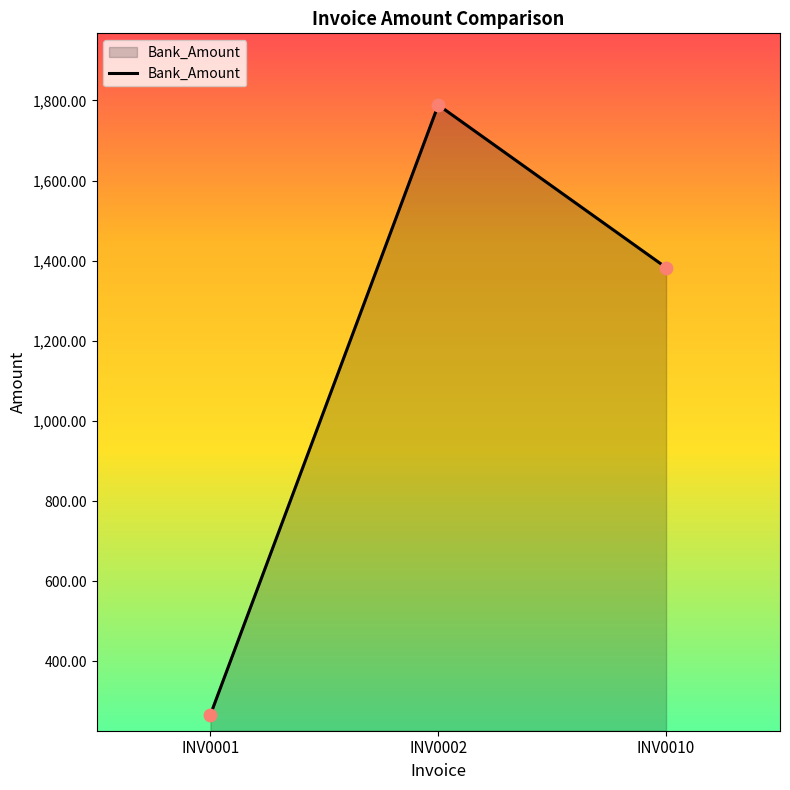

Approximately how many times larger is the value at INV0002 compared to INV0001?

6.7